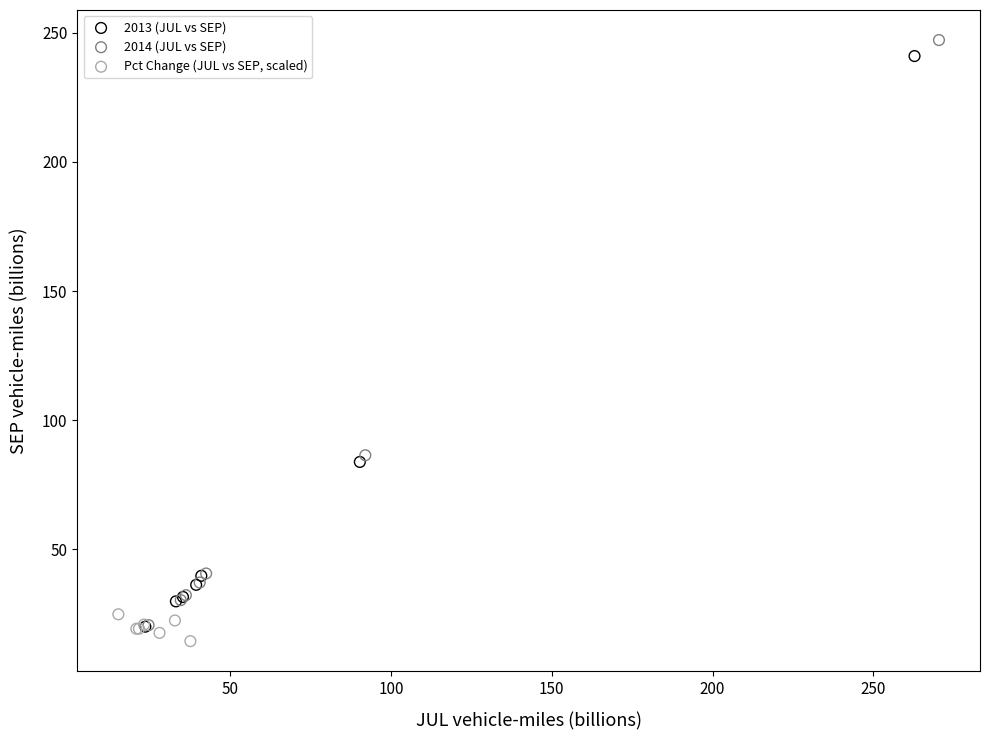

Which series reaches the maximum Y coordinate?

2014 (JUL vs SEP)